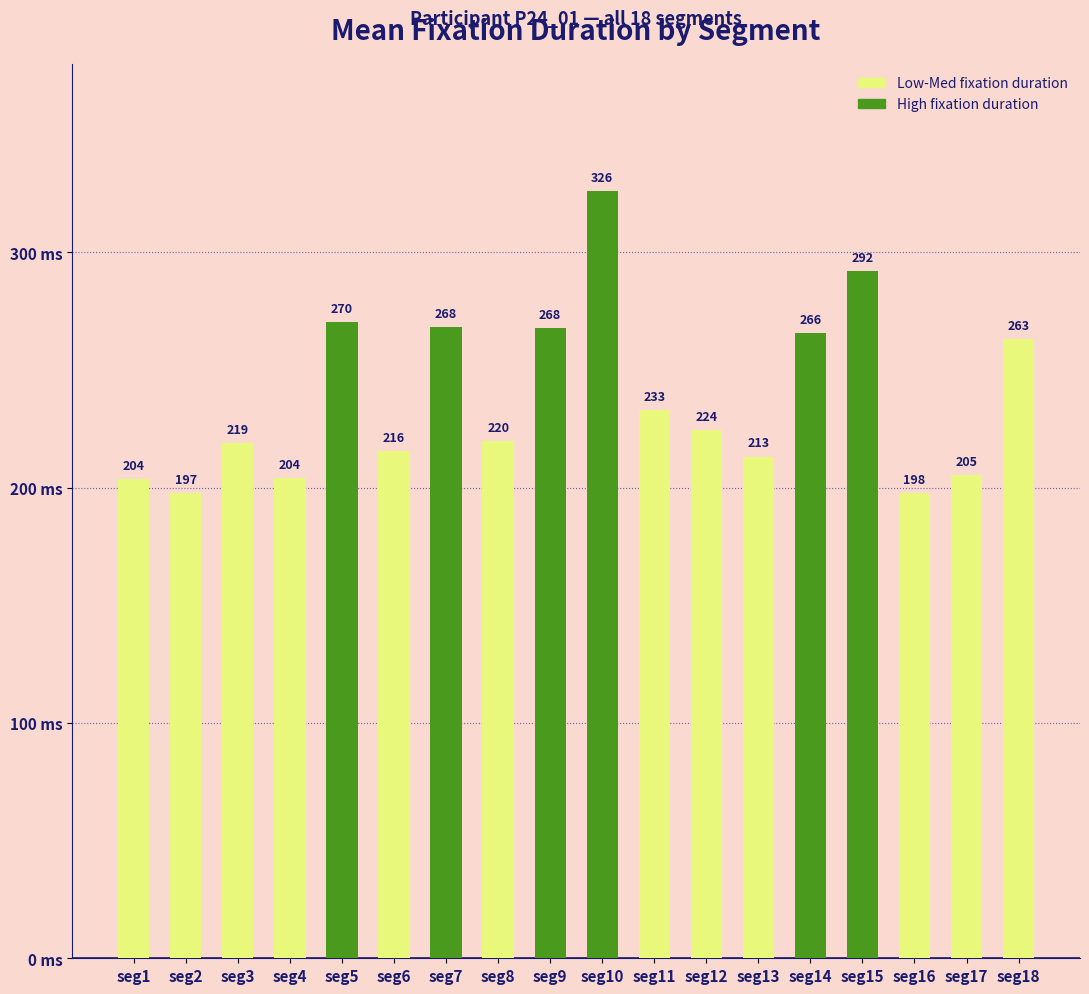

Is it true that the value at seg1 is 278.5?

False